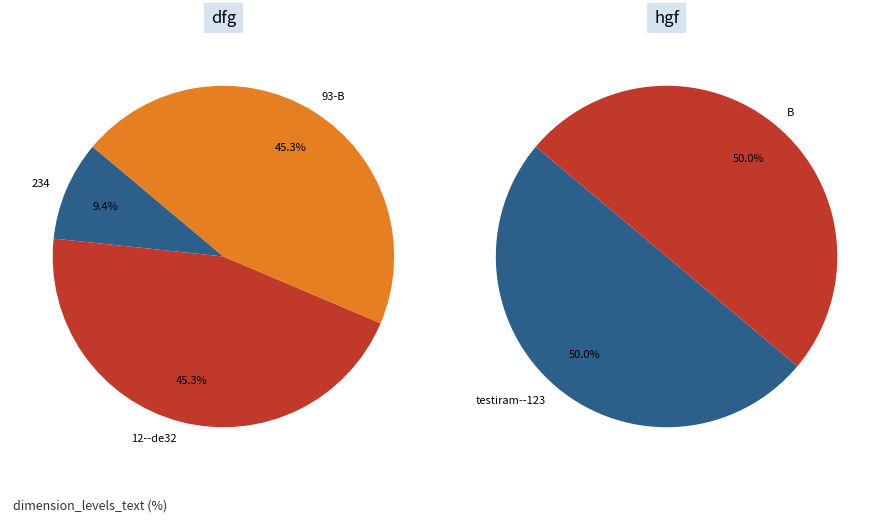

How many slices are in this pie chart?

5